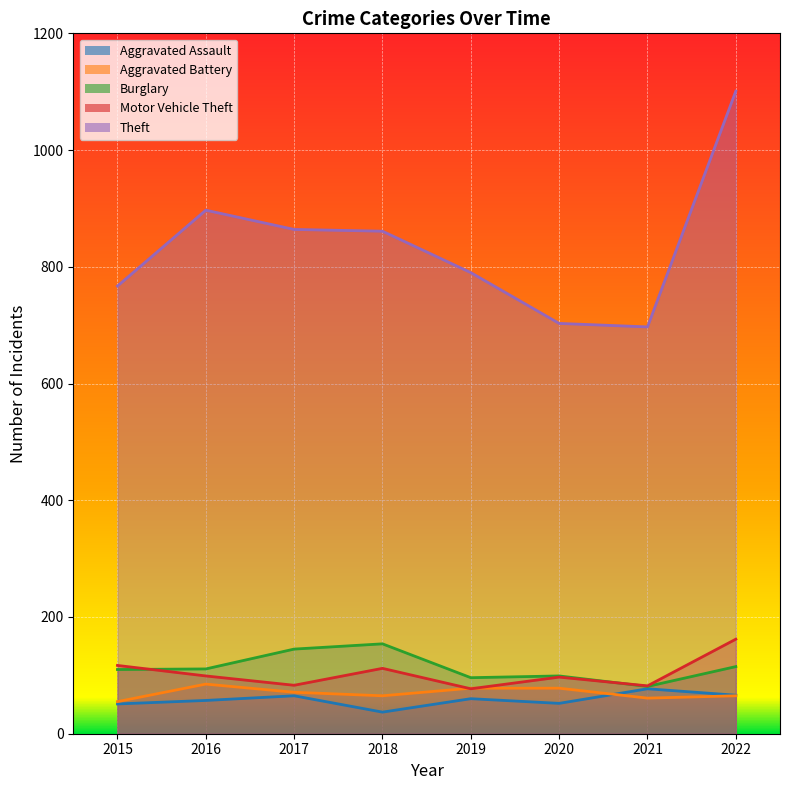

Which label corresponds to the smallest value in the chart?

2018